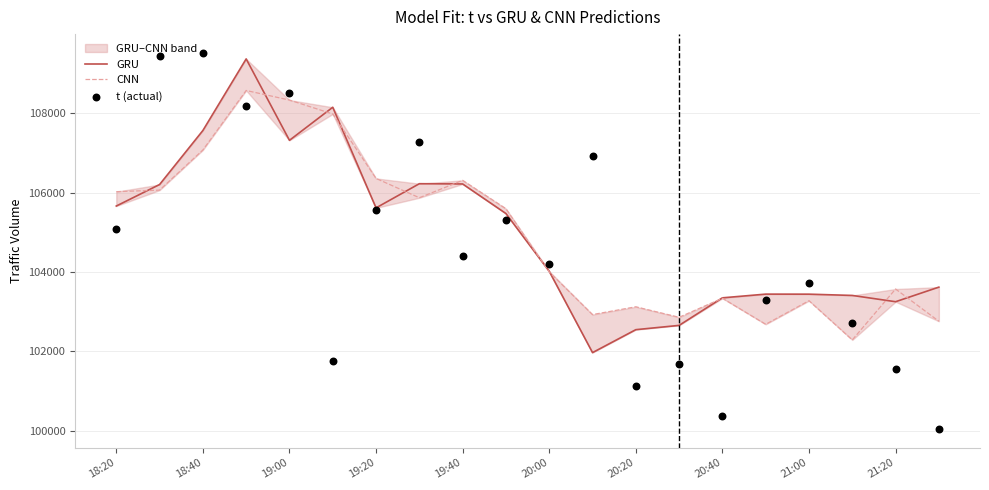

At how many categories does at least one series exceed 108370?

4